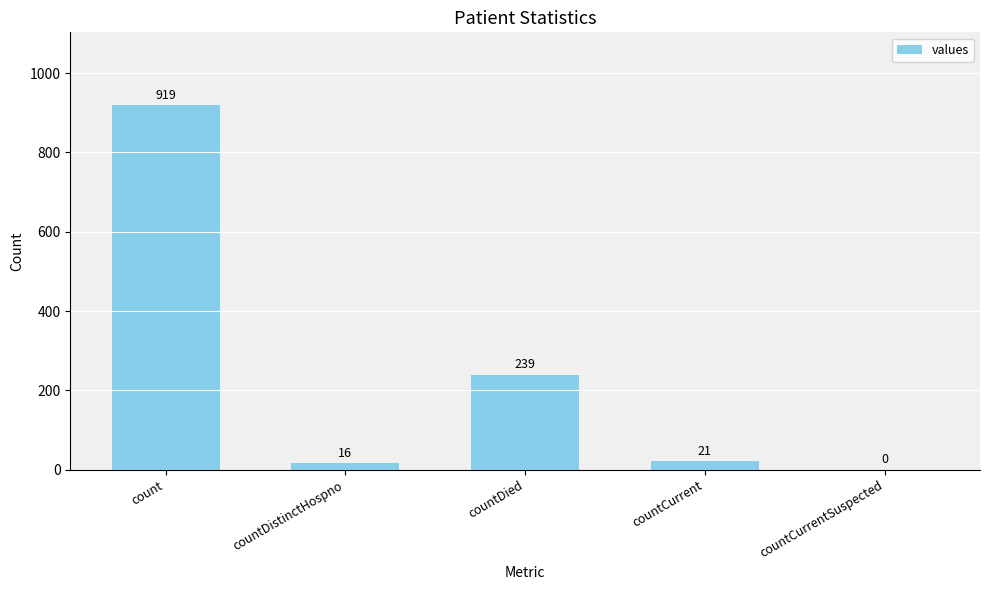

What is the sum of all values?

1195